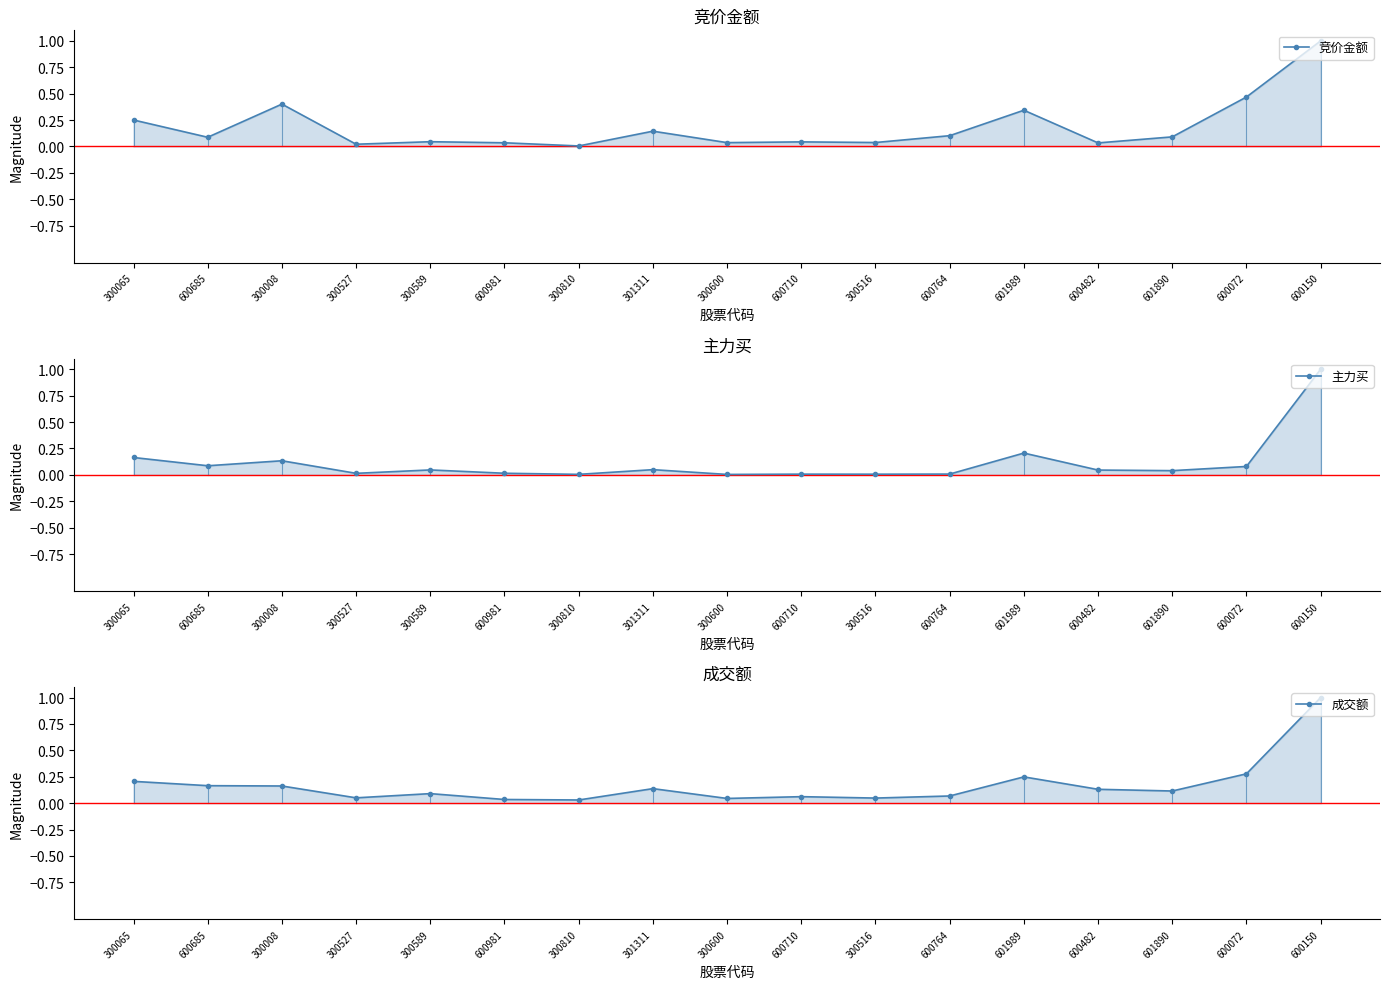

At which category is the sum across all series the highest?

600150